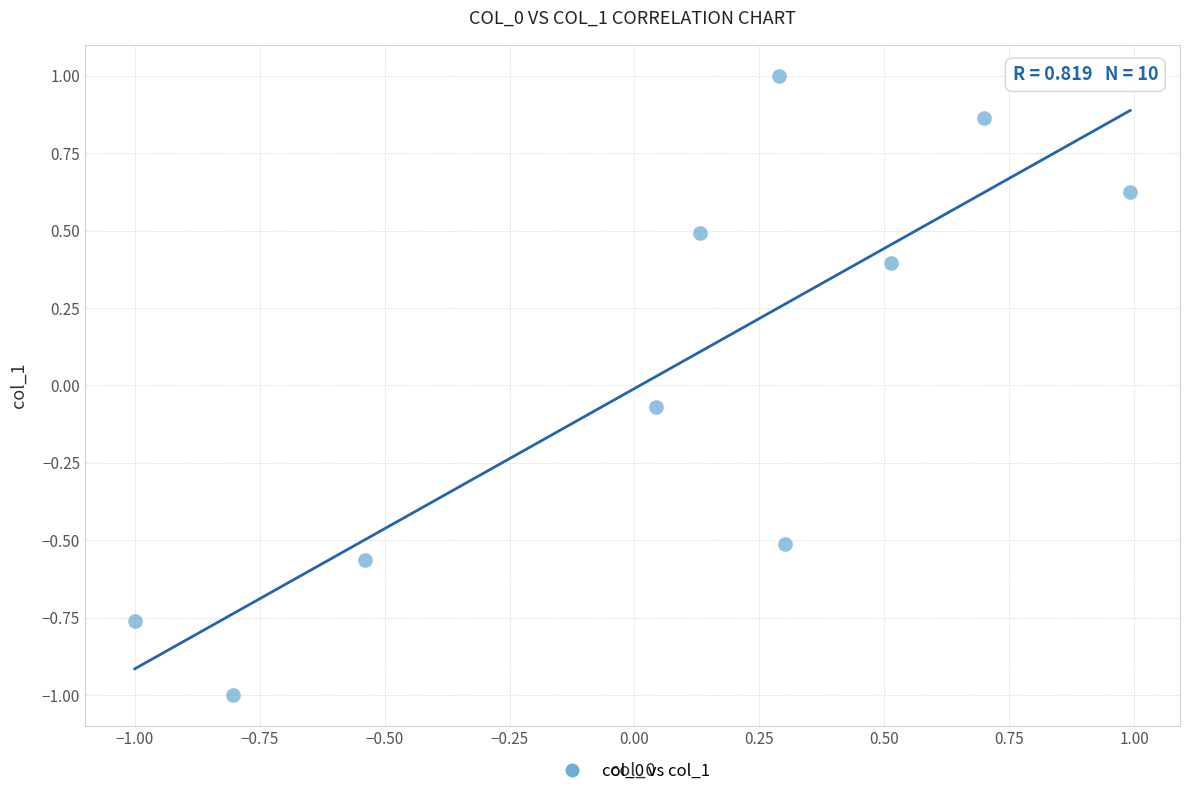

What is the range of Y values (max minus min)?

2.0